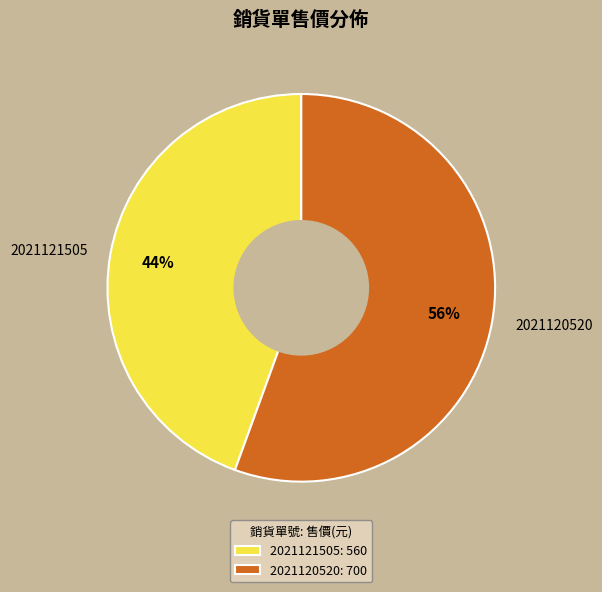

The 2021120520 slice represents 65% of the pie. True or false?

False